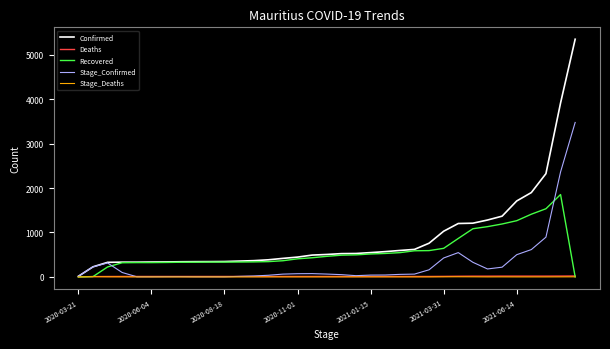

Which series has the widest spread of values?

Confirmed